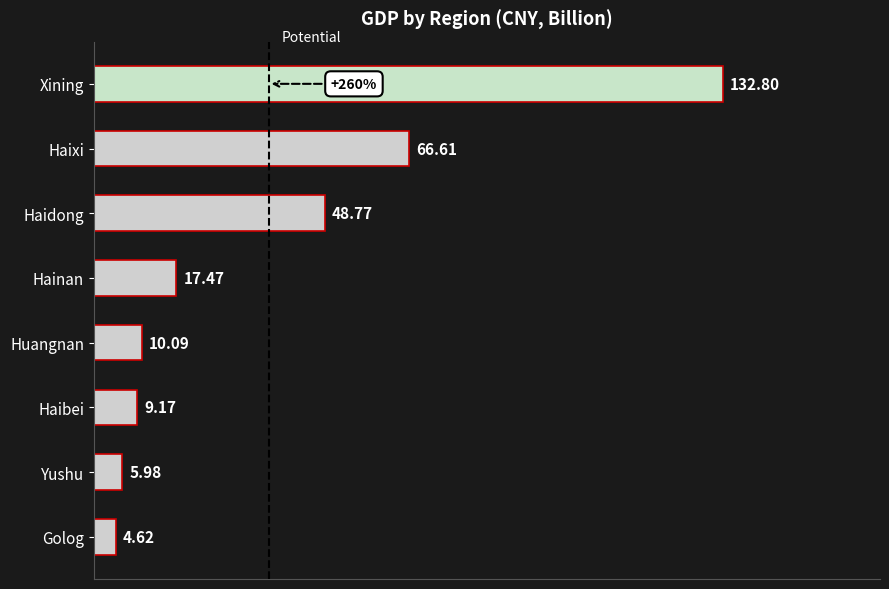

What is the difference between the values at Haidong and Hainan?

31.3